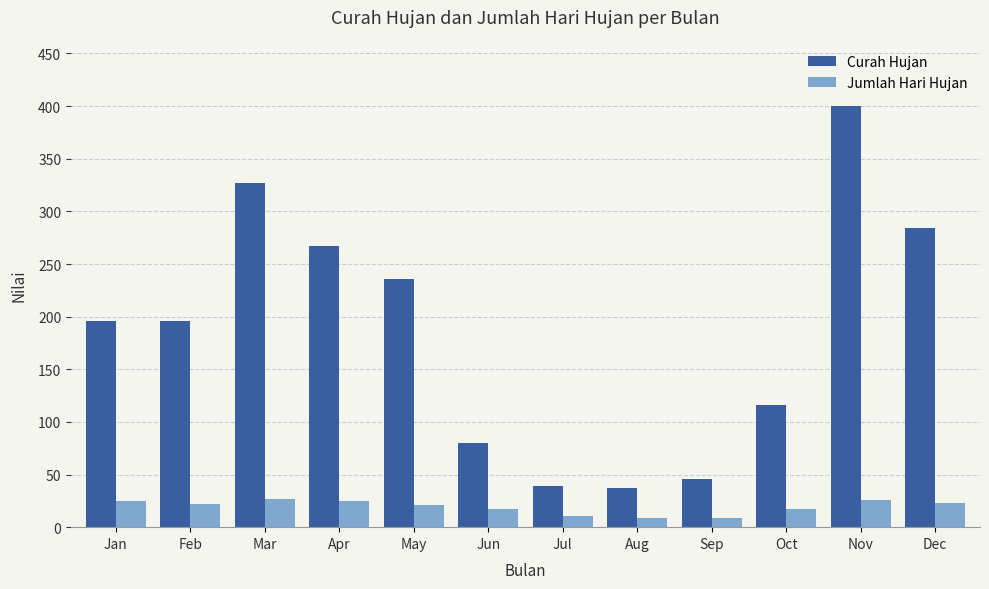

Read the Curah Hujan value at Nov.

400.4